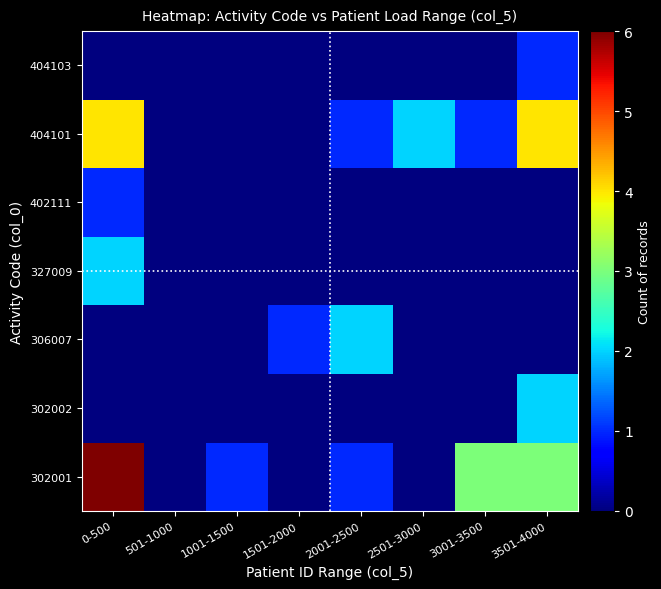

Rank the series at 3001-3500 from lowest to highest value.

302002, 306007, 327009, 402111, 404103, 404101, 302001